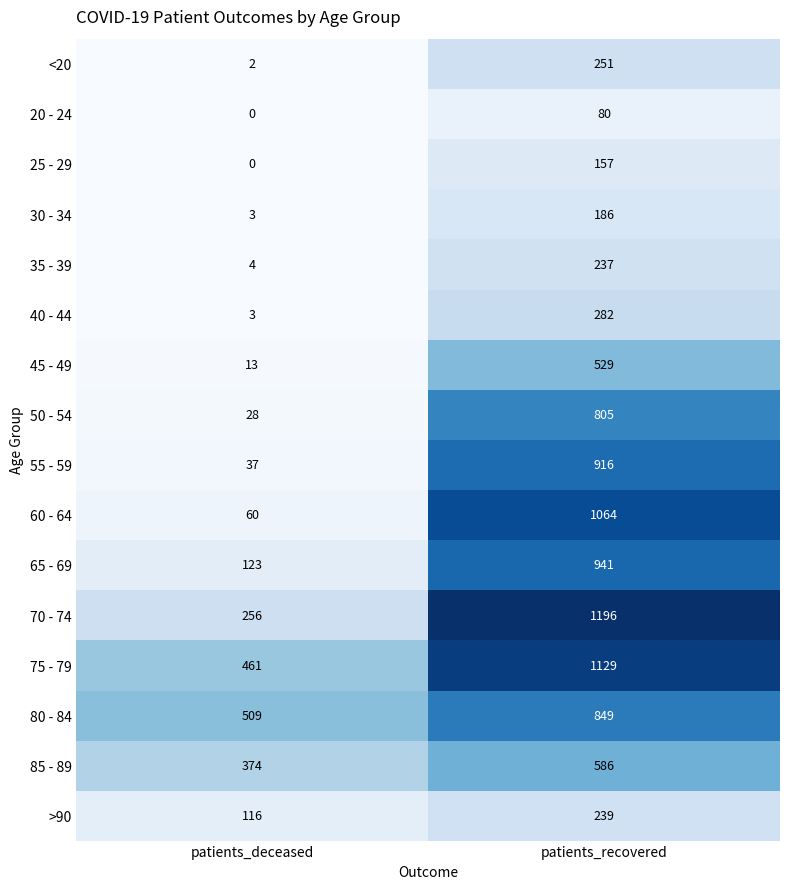

At how many categories does at least one series exceed 208?

2